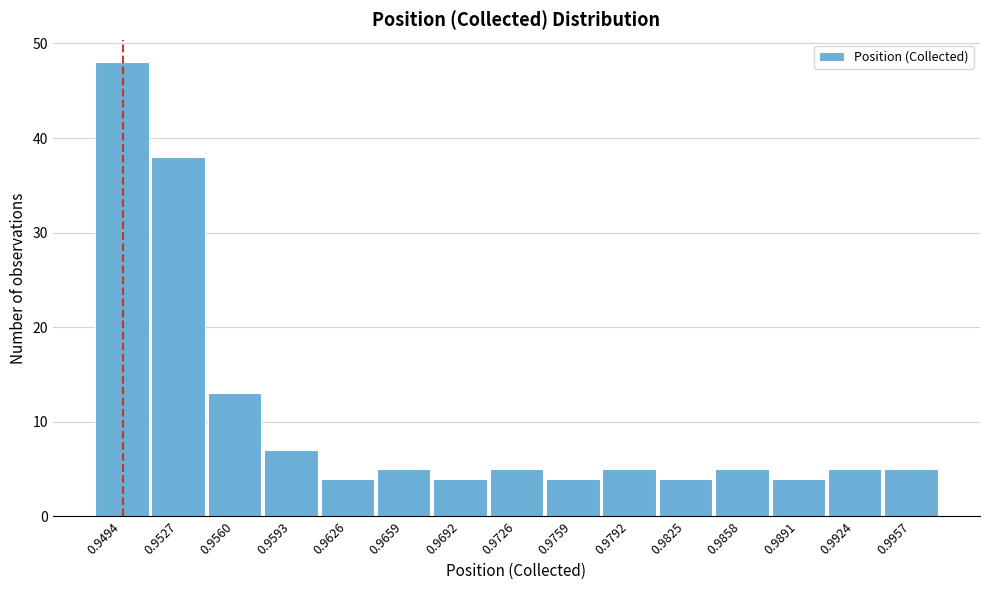

Reading left to right, what are all the values shown in this chart?

0.9494=48	0.9527=38	0.9560=13	0.9593=7	0.9626=4	0.9659=5	0.9692=4	0.9726=5	0.9759=4	0.9792=5	0.9825=4	0.9858=5	0.9891=4	0.9924=5	0.9957=5